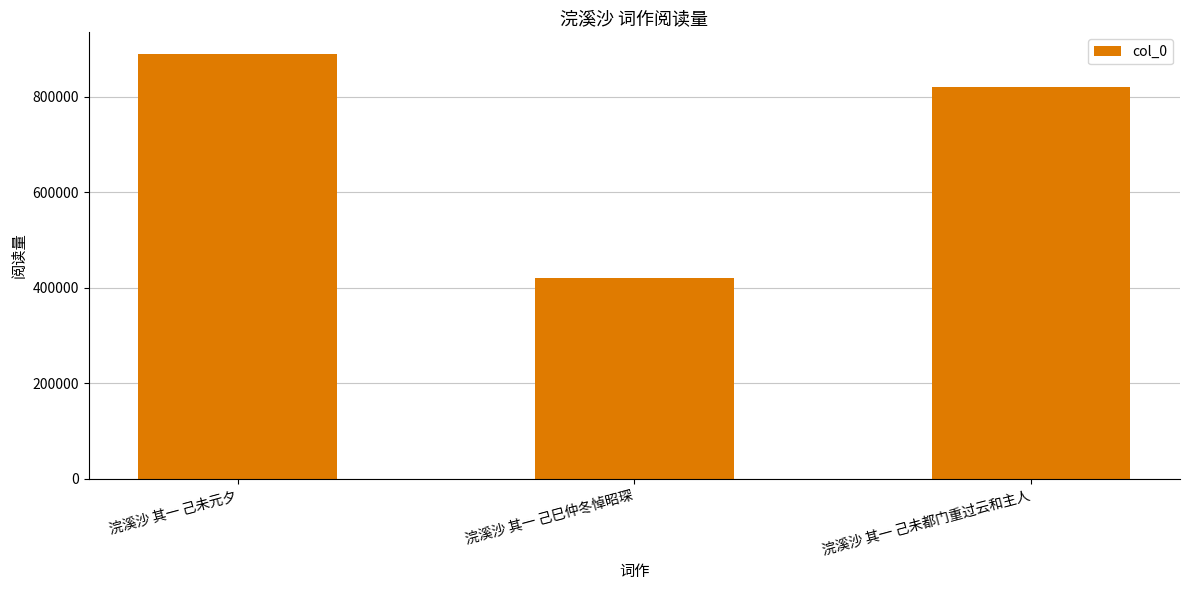

What is the change in value from 浣溪沙 其一 己未元夕 to 浣溪沙 其一 己巳仲冬悼昭琛?

-469364